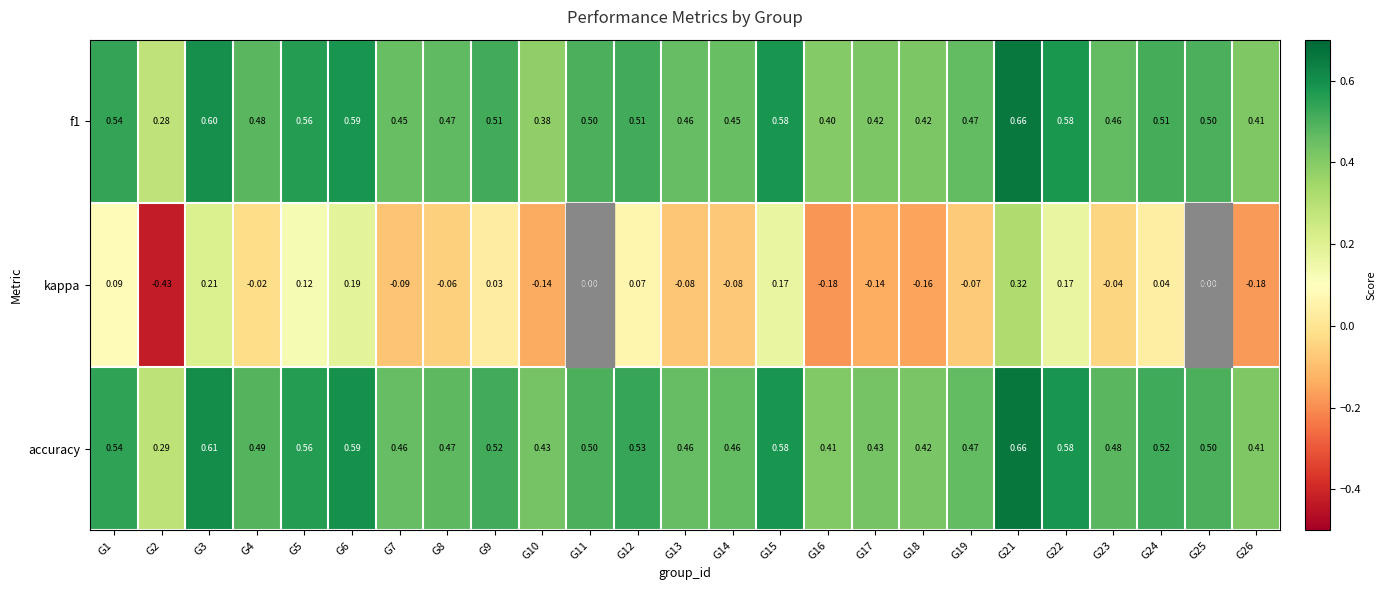

Is the value of f1 at G19 greater than the value of kappa at G11?

Yes